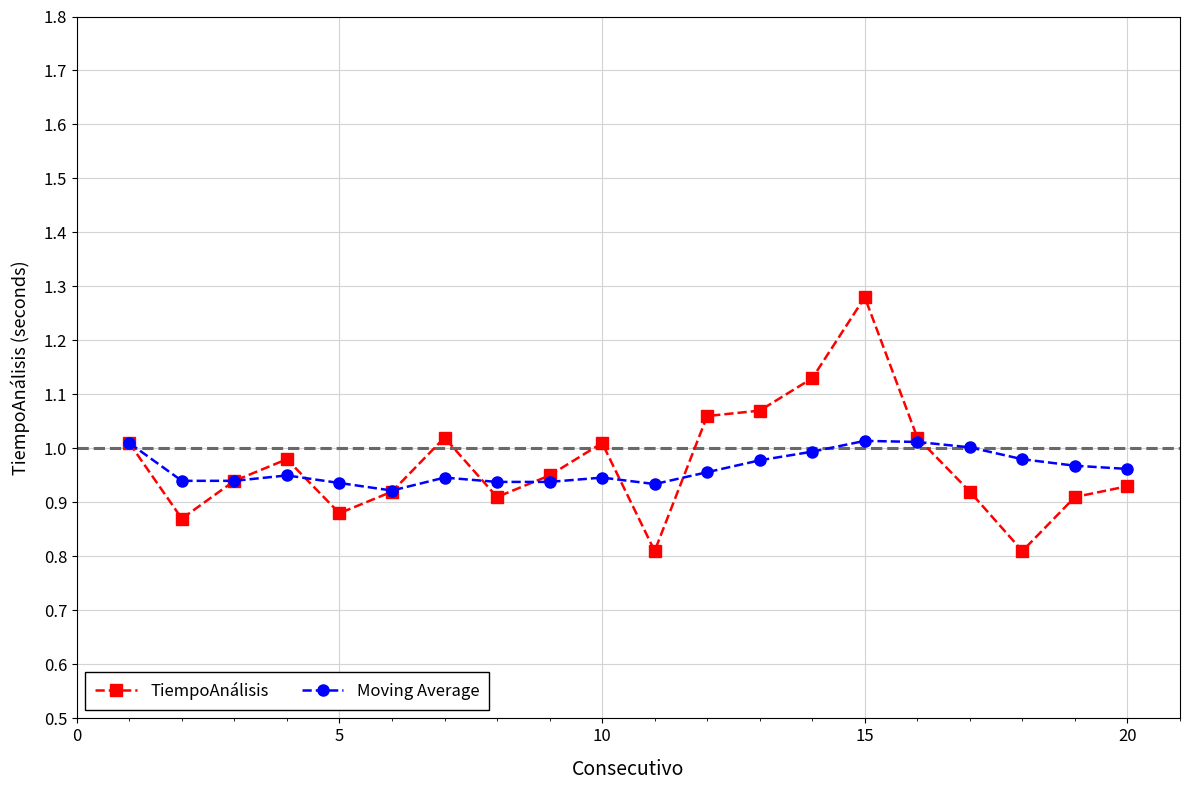

Does the chart display data point markers on the line(s)?

Yes